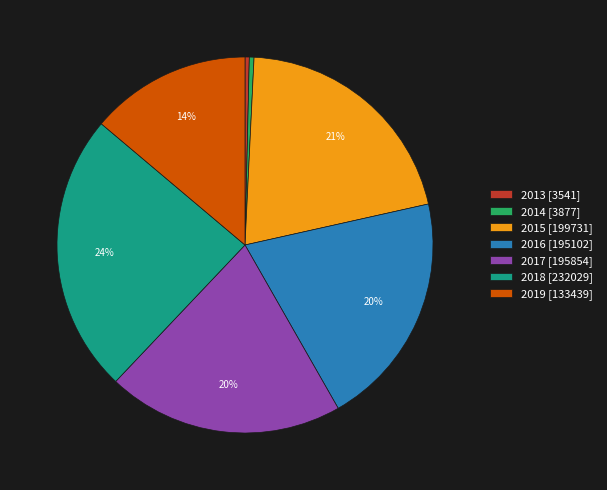

Combined, do 2014 [3877] and 2019 [133439] account for over 50%?

No